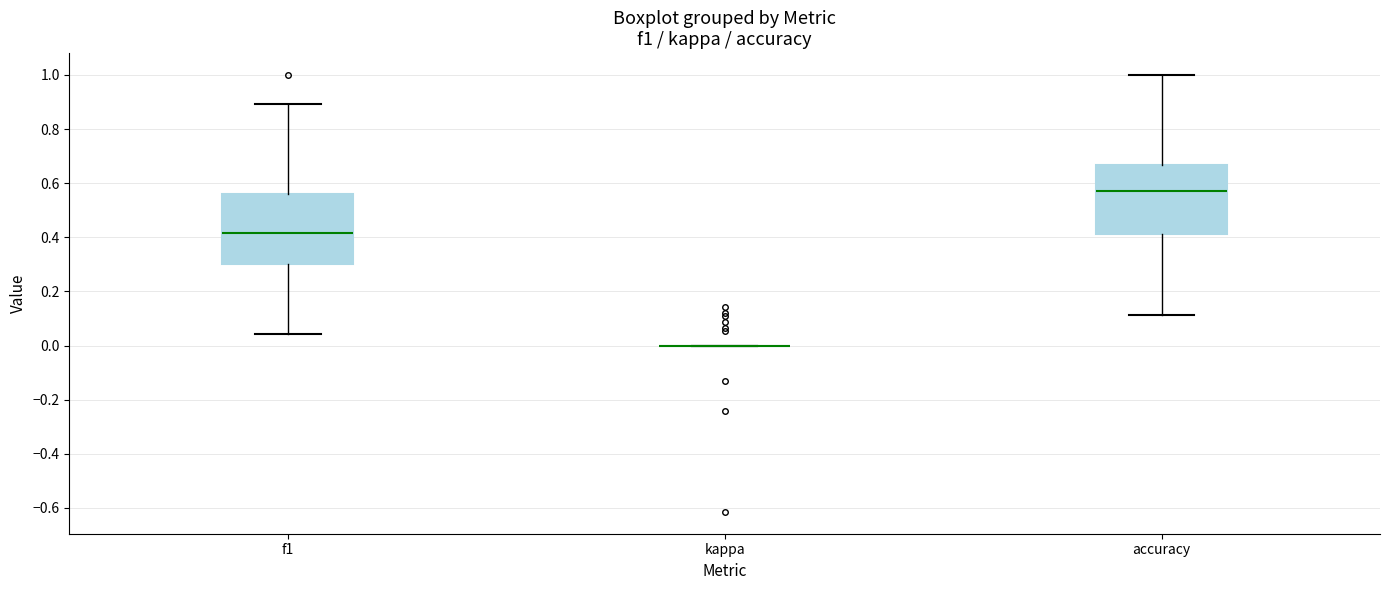

Reading left to right, transcribe this box plot: for each box, give where its median line is, the range the box spans, and where its two whiskers end, as read against the y-axis. The values are not printed on the chart, so give them approximately, as read against the axis.

f1: median 0.42, box 0.30 to 0.56, whiskers 0.04 to 0.90
kappa: box collapsed to a line at 0.00, whiskers 0.00 to 0.00
accuracy: median 0.58, box 0.42 to 0.66, whiskers 0.12 to 1.00